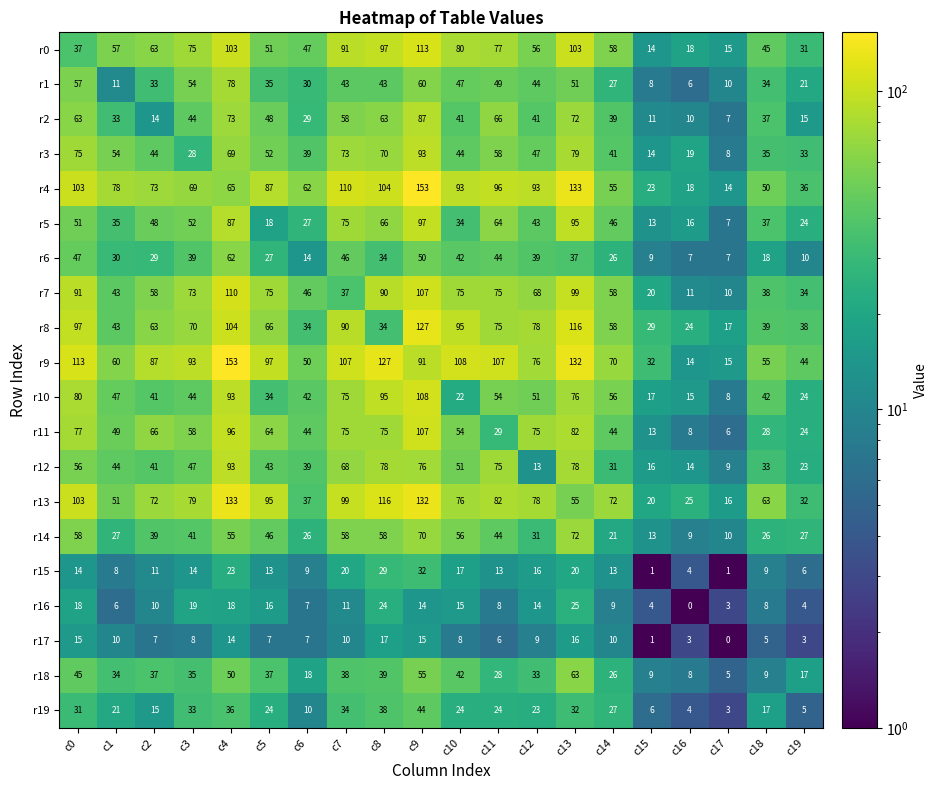

How many data points does each series have?

20